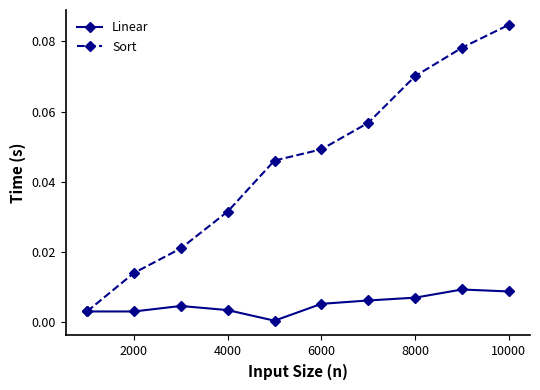

Which series has the largest total across all categories?

Sort